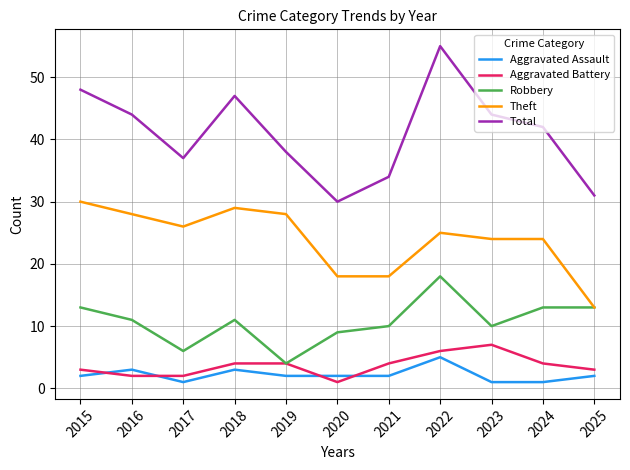

What is the approximate value of Theft at 2018?

29